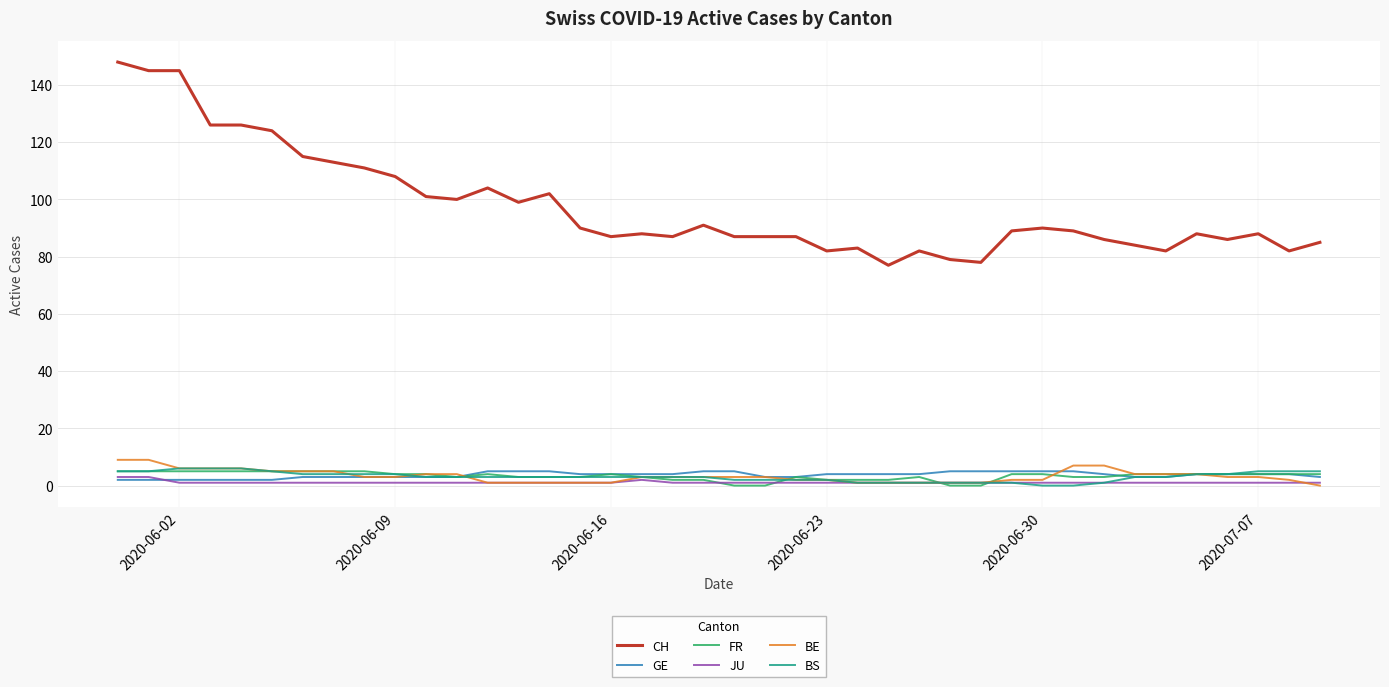

Which series has the largest total across all categories?

CH